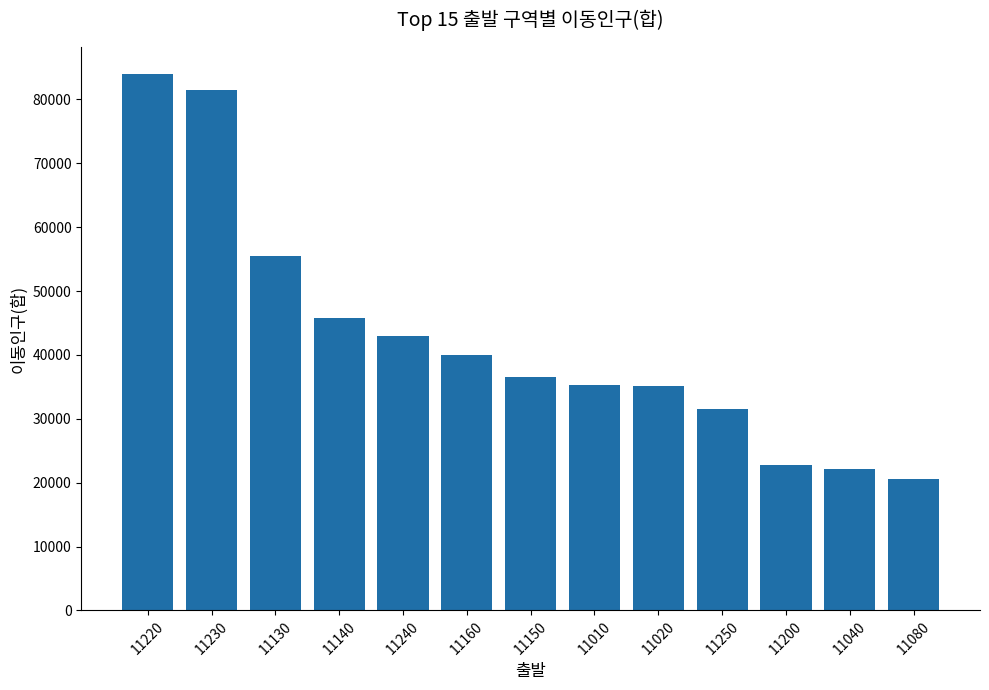

True or false: the data shows 32666 at 11040.

False